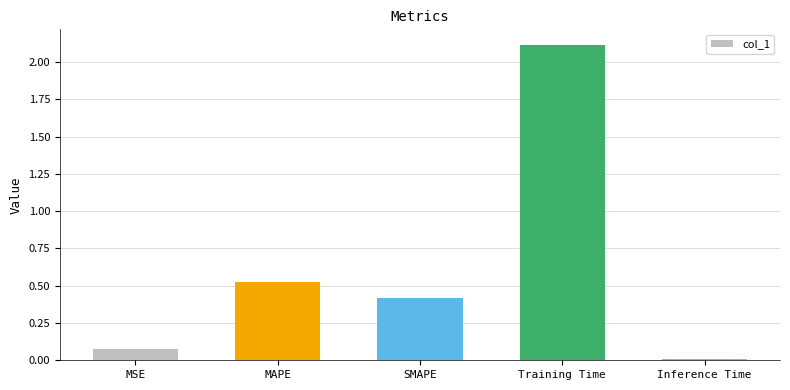

List the labels in order of value, smallest first.

Inference Time, MSE, SMAPE, MAPE, Training Time